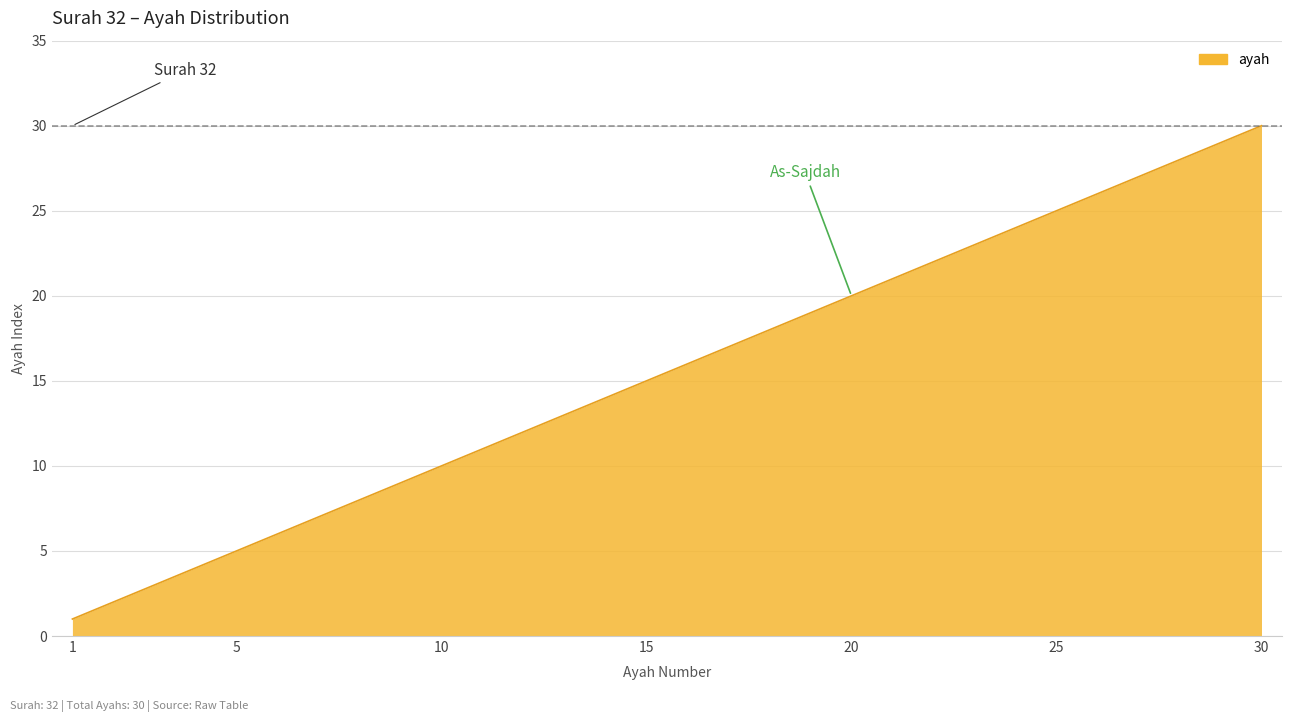

What is the difference between the maximum and minimum values?

29